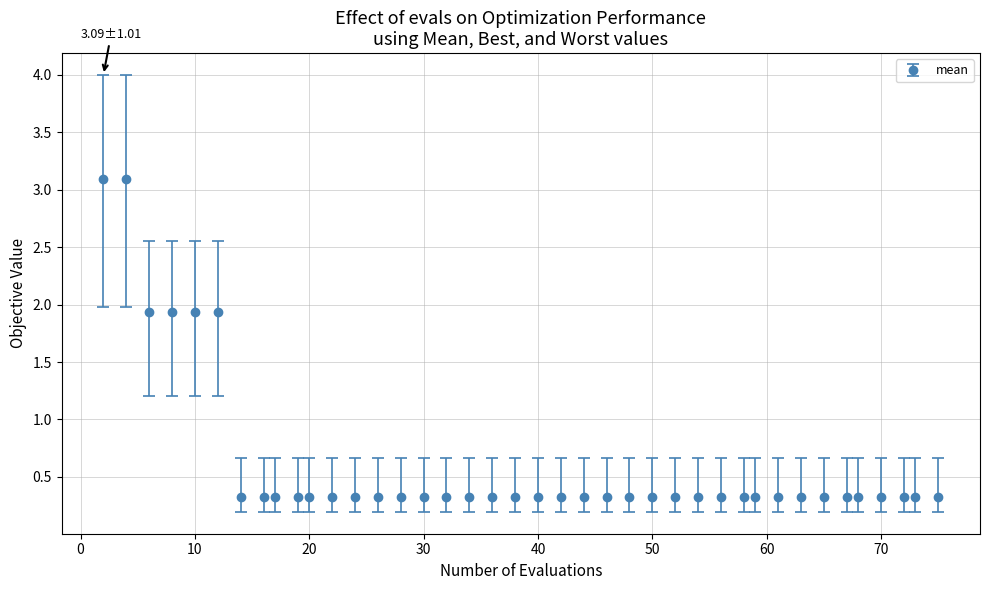

What is the difference between the maximum and second lowest values?

2.8